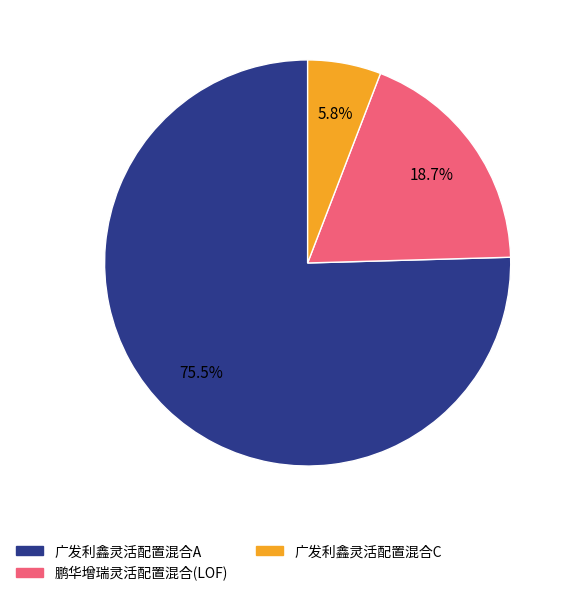

What is the largest slice in the pie chart?

广发利鑫灵活配置混合A